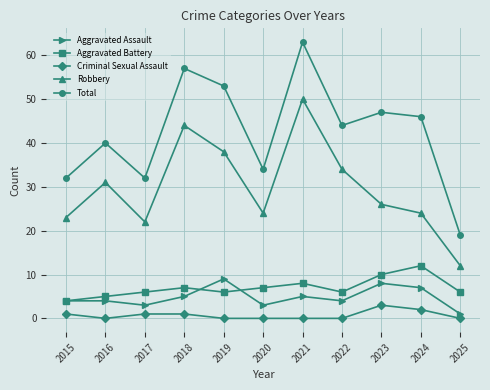

Reading left to right, list all the values displayed in this chart.

Aggravated Assault: 2015=4	2016=4	2017=3	2018=5	2019=9	2020=3	2021=5	2022=4	2023=8	2024=7	2025=1
Aggravated Battery: 2015=4	2016=5	2017=6	2018=7	2019=6	2020=7	2021=8	2022=6	2023=10	2024=12	2025=6
Criminal Sexual Assault: 2015=1	2016=0	2017=1	2018=1	2019=0	2020=0	2021=0	2022=0	2023=3	2024=2	2025=0
Robbery: 2015=23	2016=31	2017=22	2018=44	2019=38	2020=24	2021=50	2022=34	2023=26	2024=24	2025=12
Total: 2015=32	2016=40	2017=32	2018=57	2019=53	2020=34	2021=63	2022=44	2023=47	2024=46	2025=19